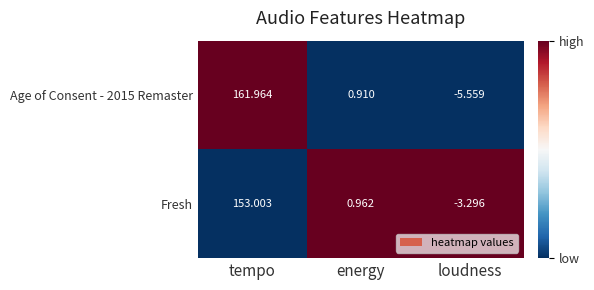

At which category does the chart reach its peak across all series?

tempo